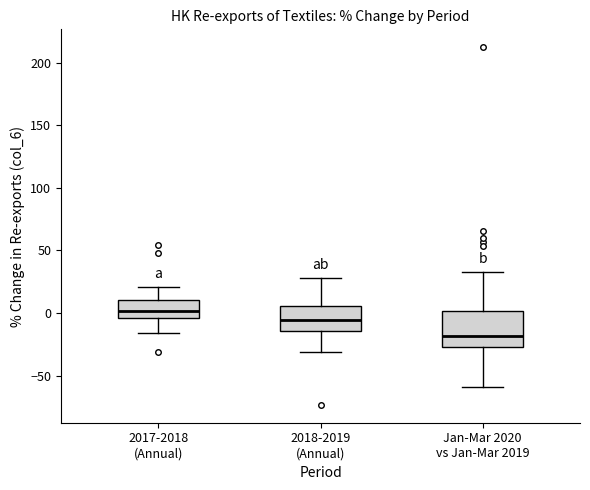

Which box has the lowest median line?

Jan-Mar 2020 vs Jan-Mar 2019